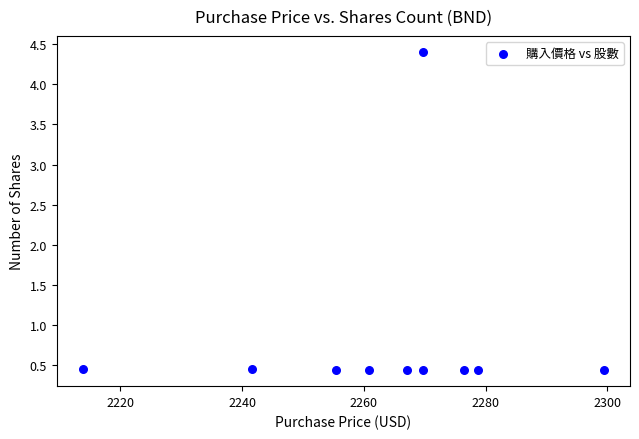

What is the average Y value?

0.8